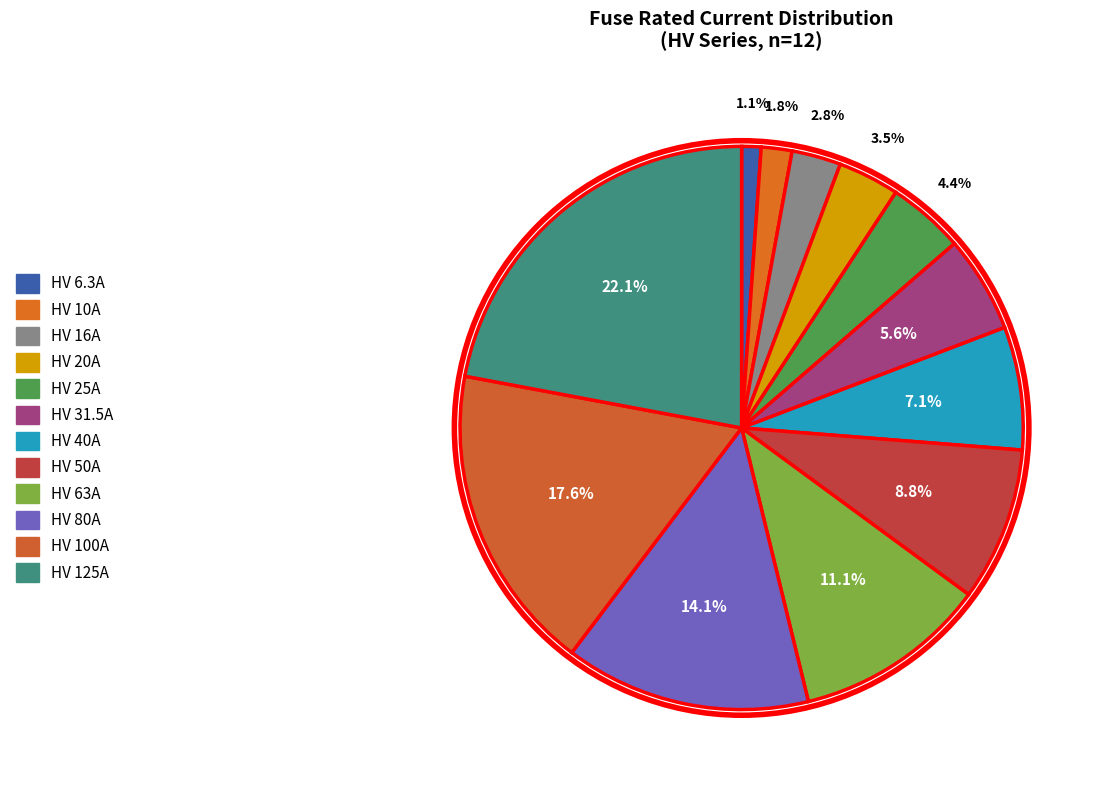

How many segments does this pie chart have?

12